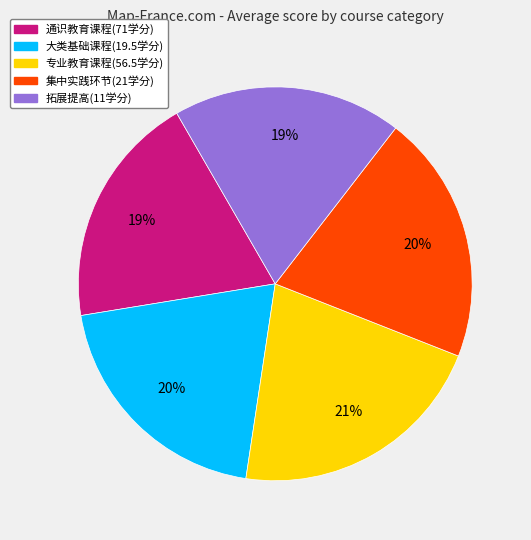

Does 拓展提高(11学分) account for over 50% of the chart?

No